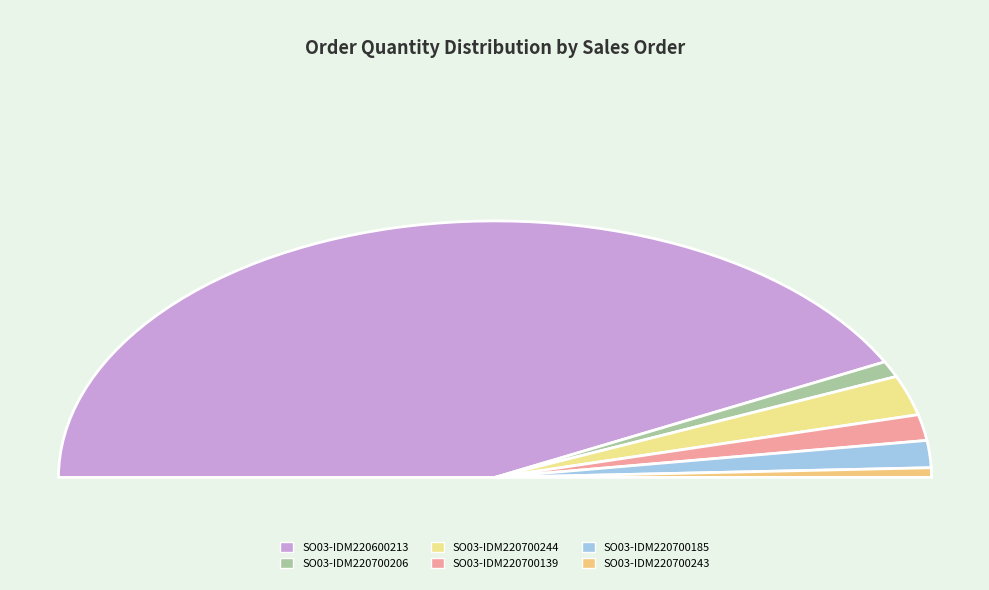

What percentage is the SO03-IDM220700244 slice, to the nearest percent?

5%